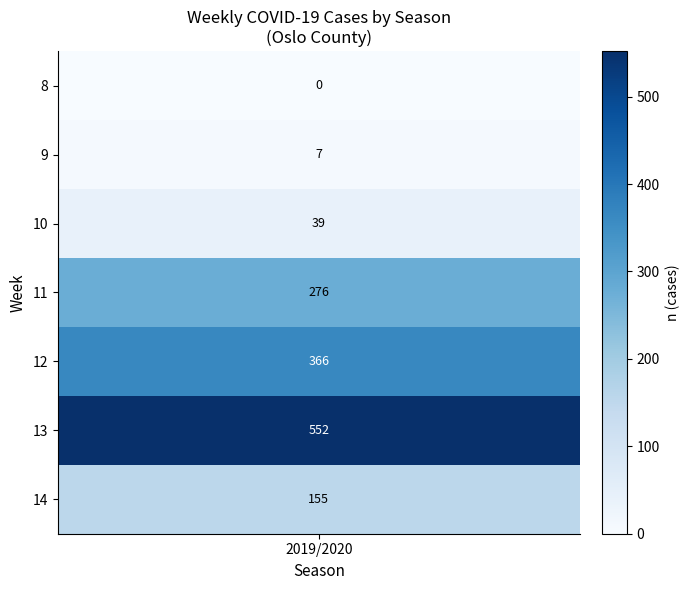

The value at 9 is 5. True or false?

False